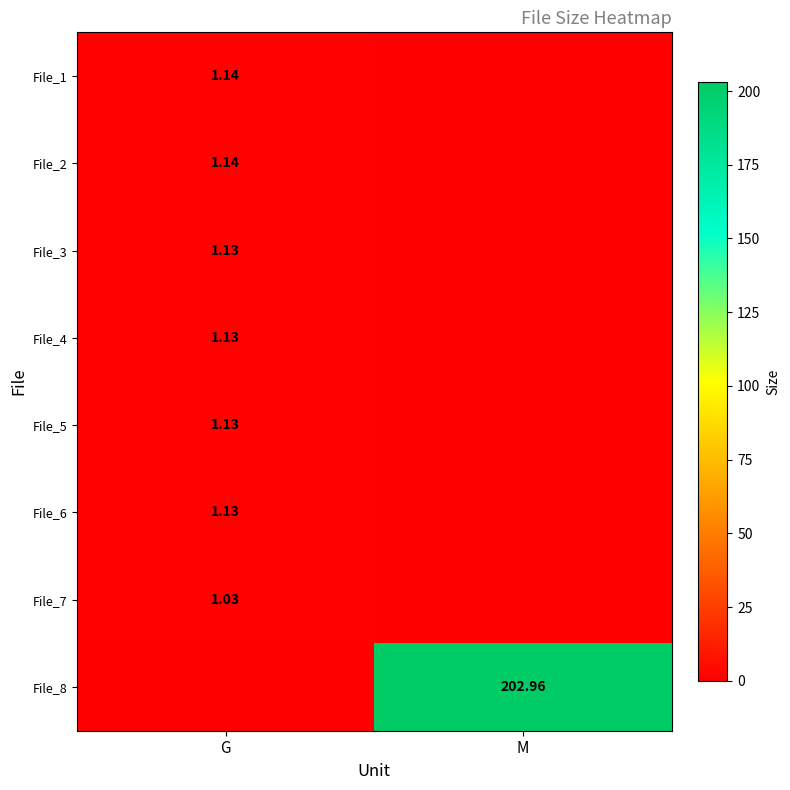

How many positive values does the File_6 series have?

1